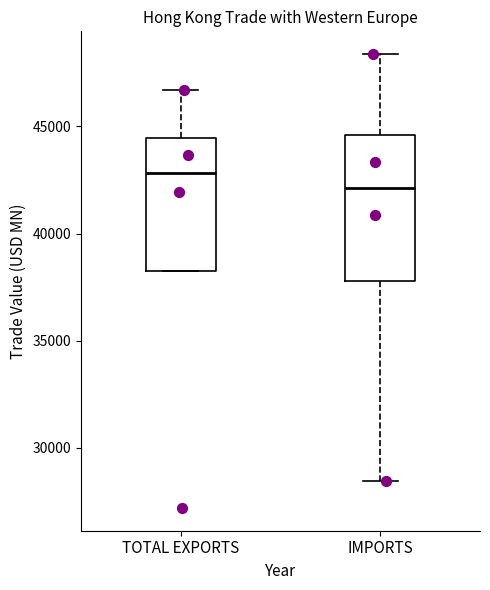

Reading left to right, read every box against the y-axis: the position of its median line, the range the box covers, and the ends of its whiskers. The values are not printed on the chart, so give them approximately, as read against the axis.

TOTAL EXPORTS: median 43000, box 38500 to 44500, whiskers 38500 to 46500
IMPORTS: median 42000, box 38000 to 44500, whiskers 28500 to 48500